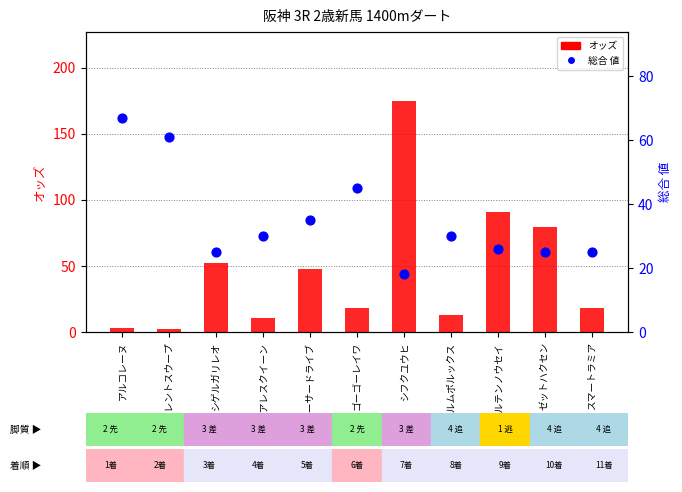

At how many categories does at least one series exceed 78?

3